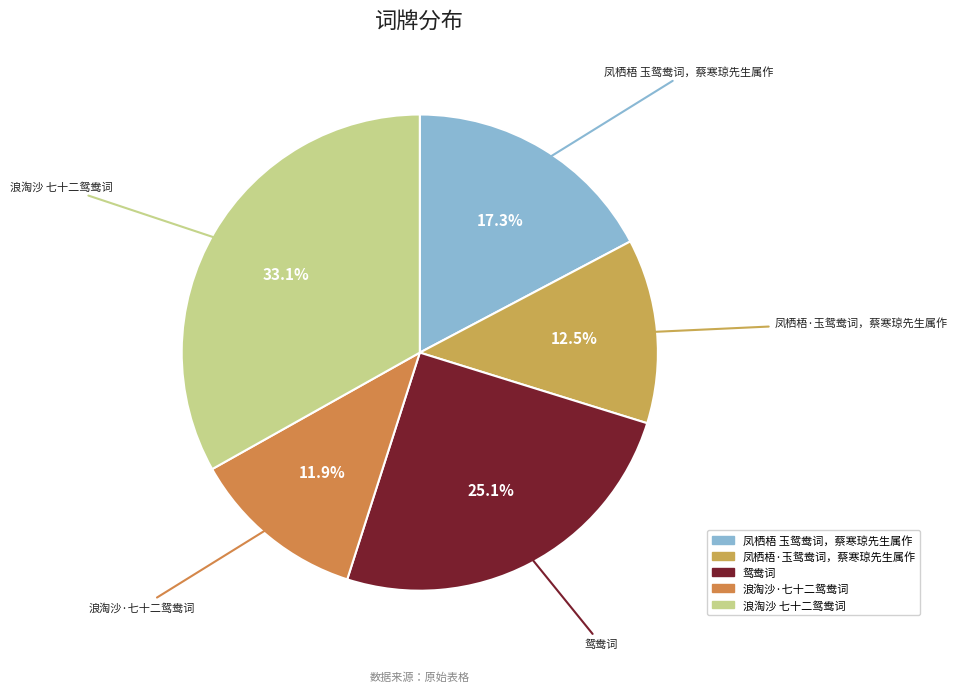

Combined, what portion of the pie is 浪淘沙 七十二鸳鸯词 and 鸳鸯词?

58.3%